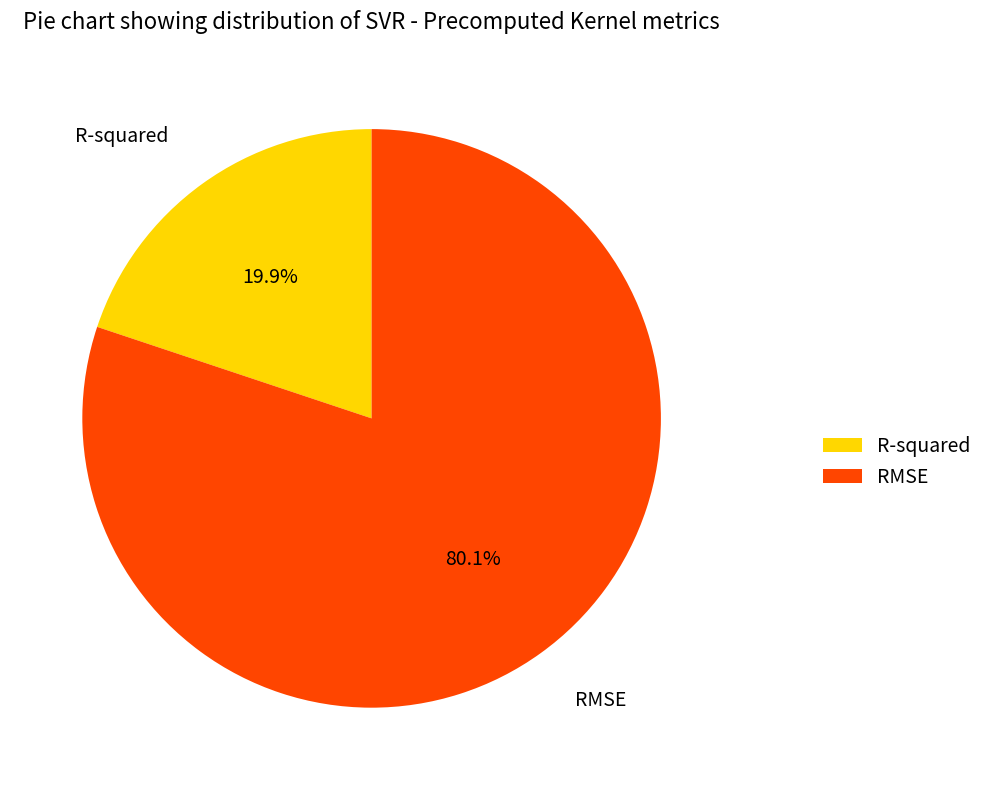

How many slices are in this pie chart?

2